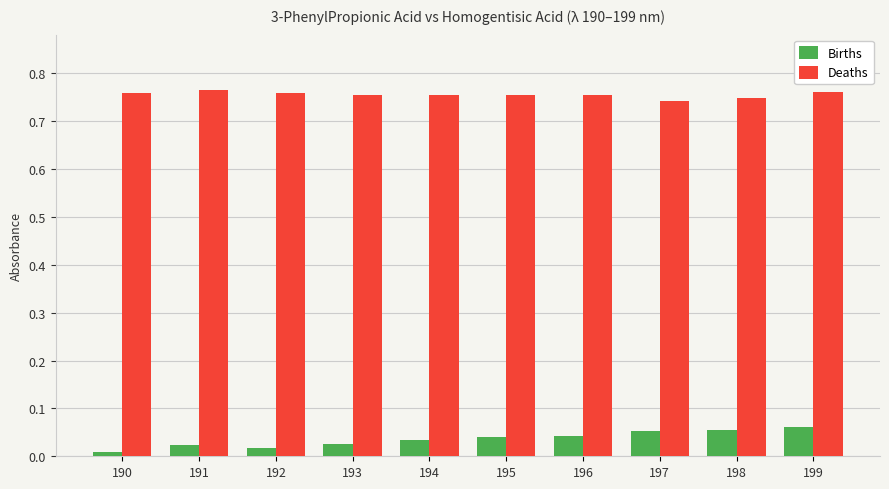

Is it true that Births equals 0.0 at 199?

False